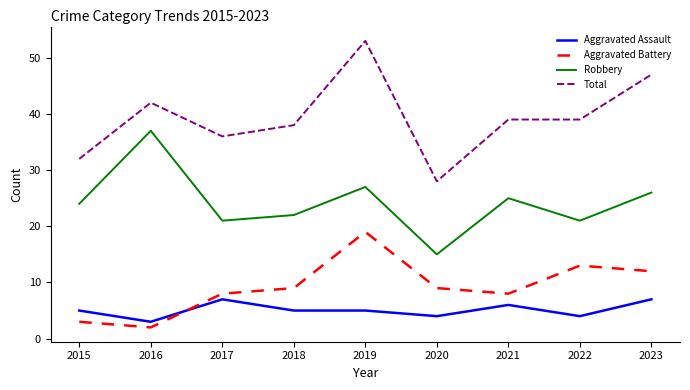

List the series in order of their peak value, highest first.

Total, Robbery, Aggravated Battery, Aggravated Assault